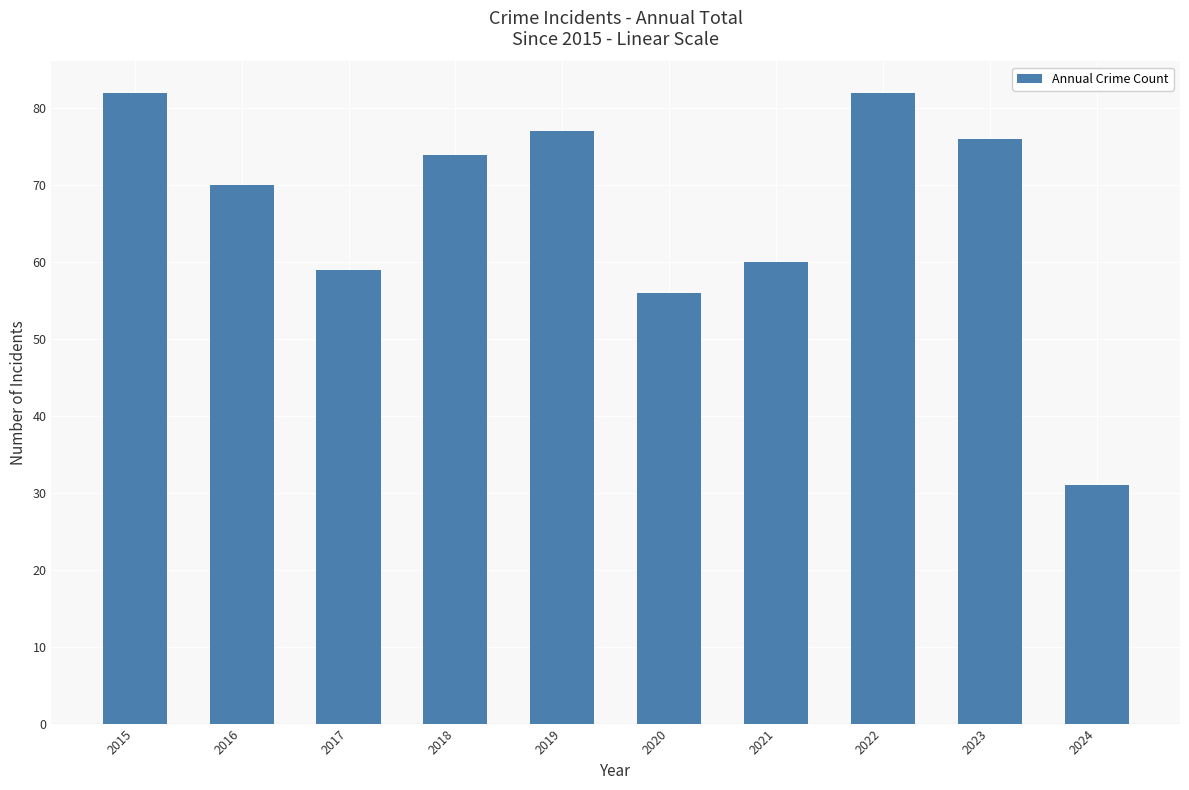

The value at 2023 is 22. True or false?

False